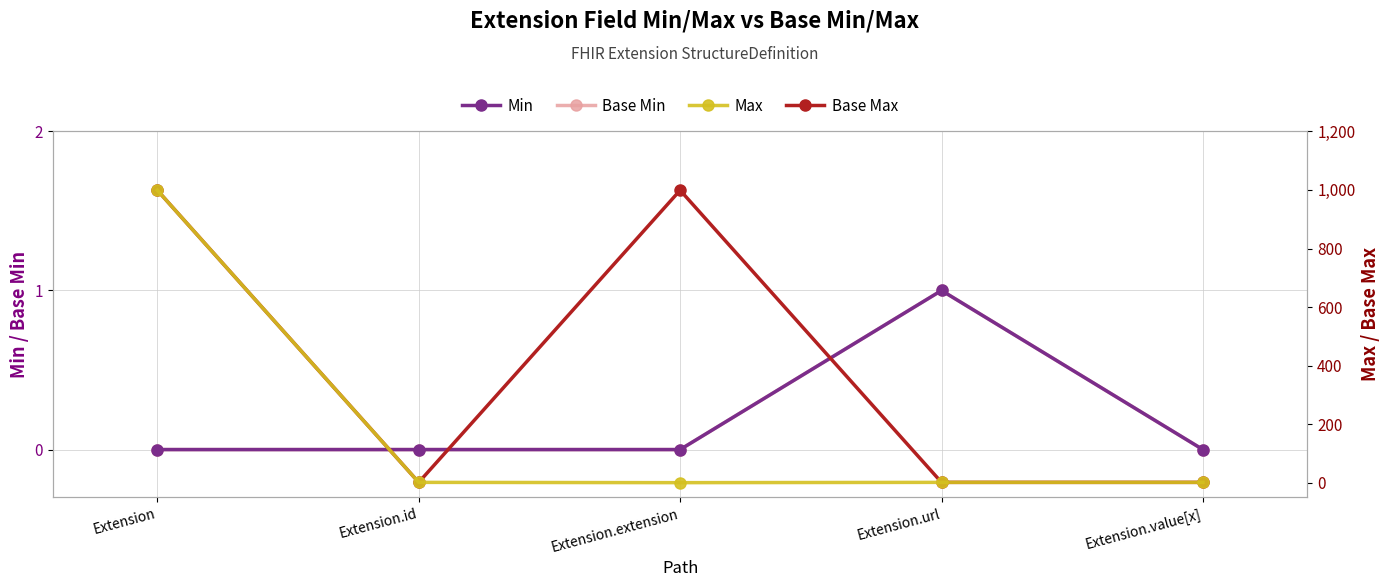

Count the number of data series in this chart.

4